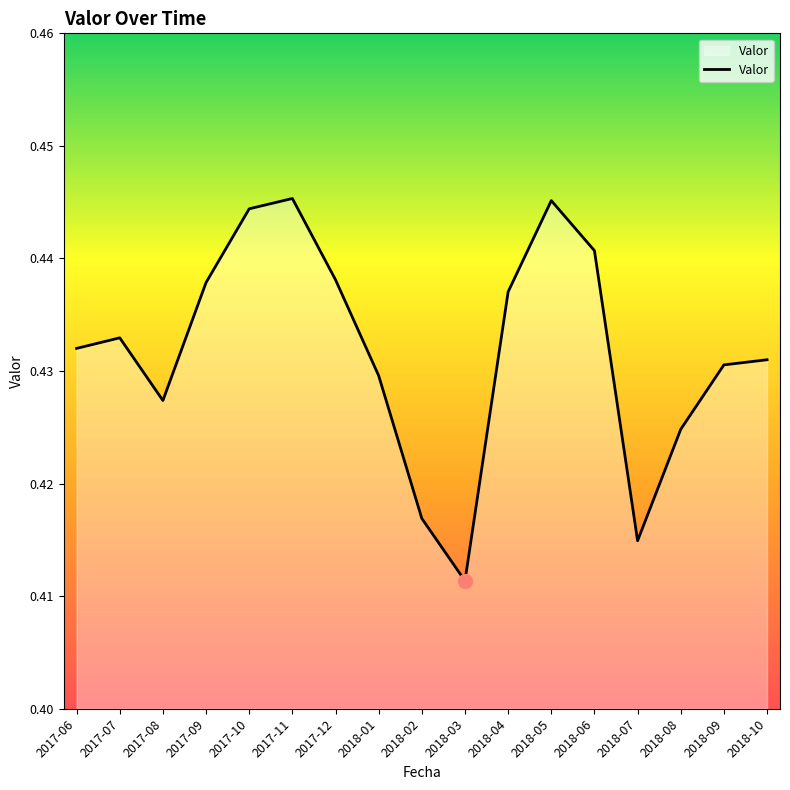

At which category does the chart reach its minimum across all series?

2018-03